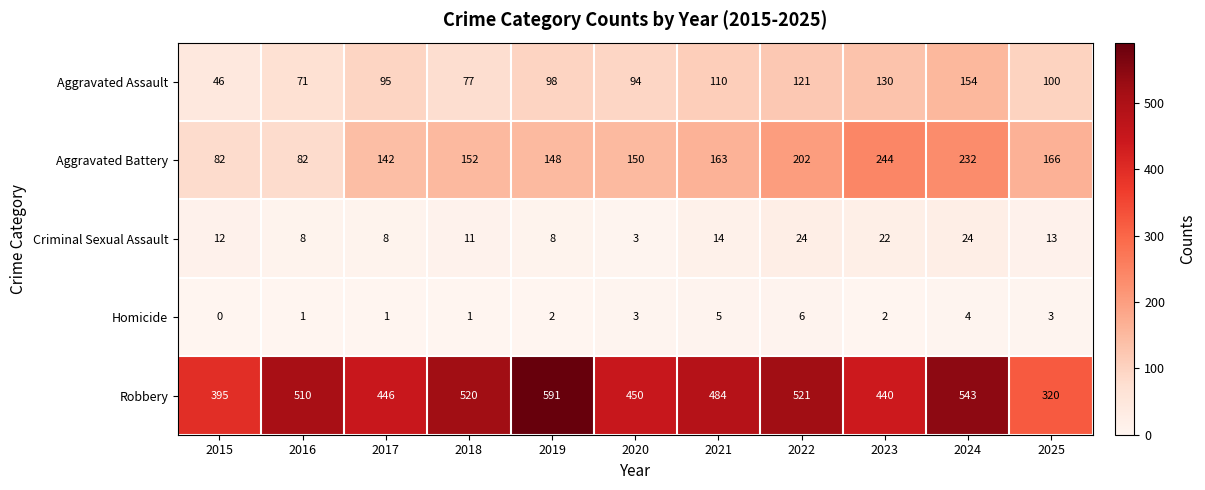

At which category does the chart reach its peak across all series?

2019